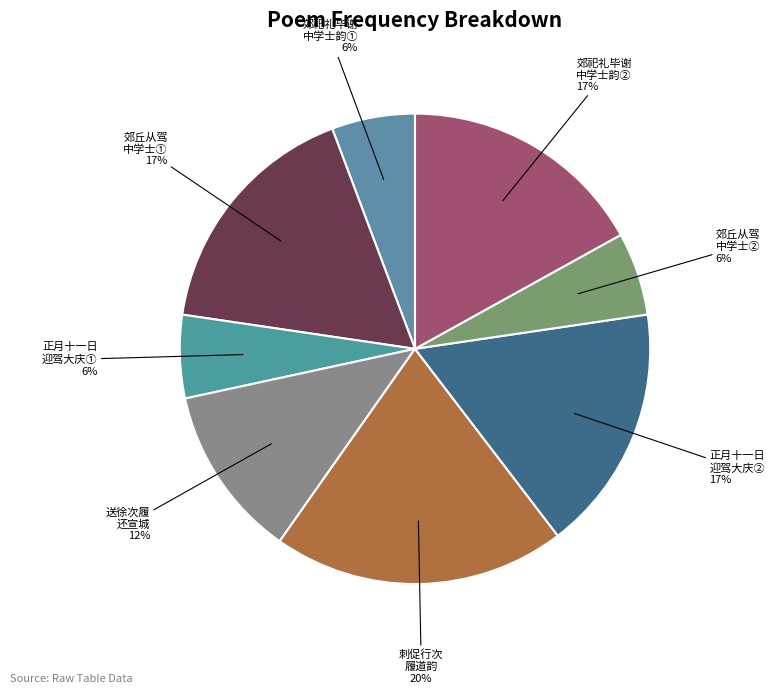

To the nearest percent, what is the average slice percentage?

12%